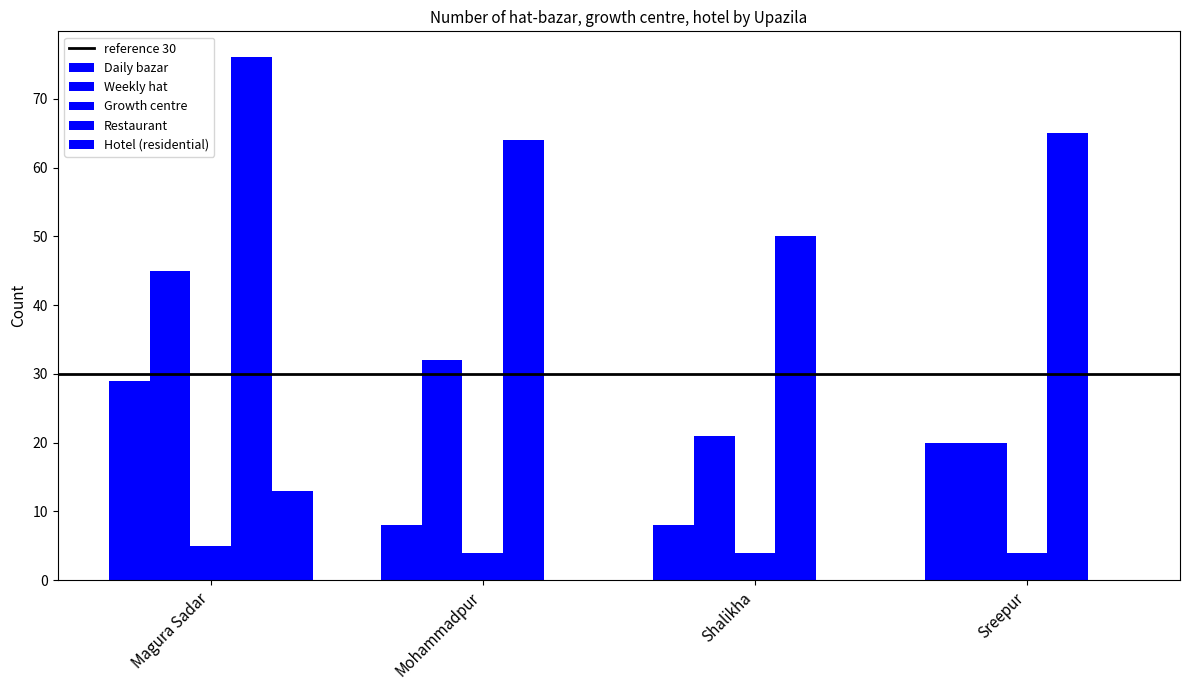

What position from the left is Magura Sadar?

1